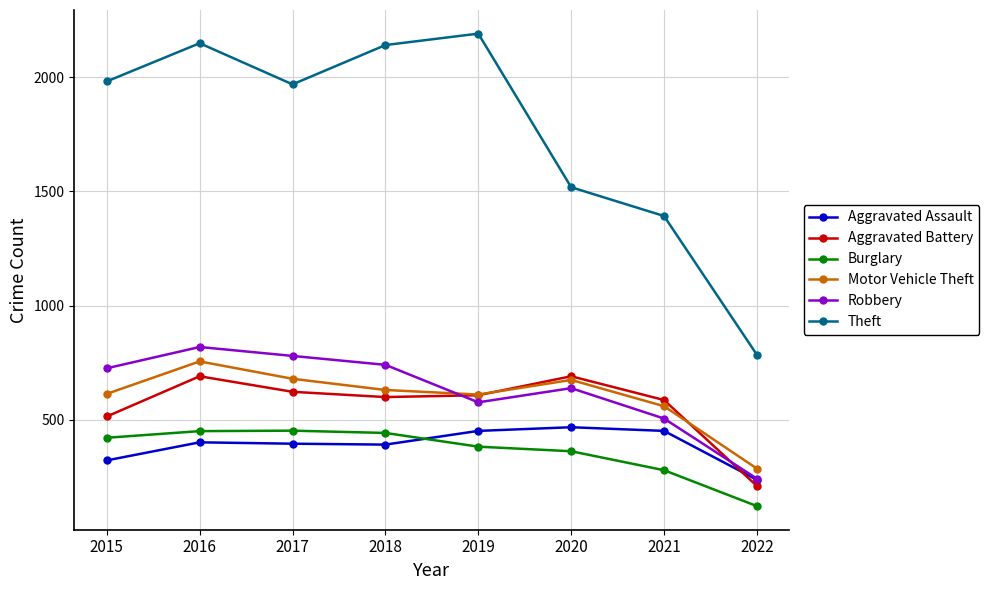

How many lines are shown in the chart?

6